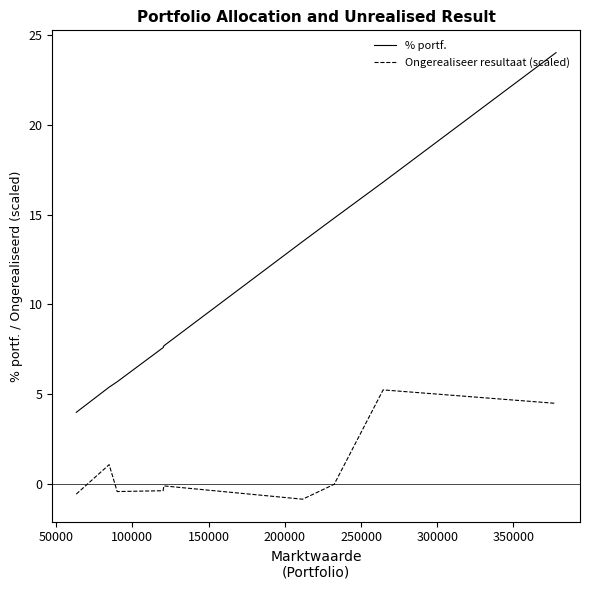

Which series has the largest range (max minus min)?

% portf.